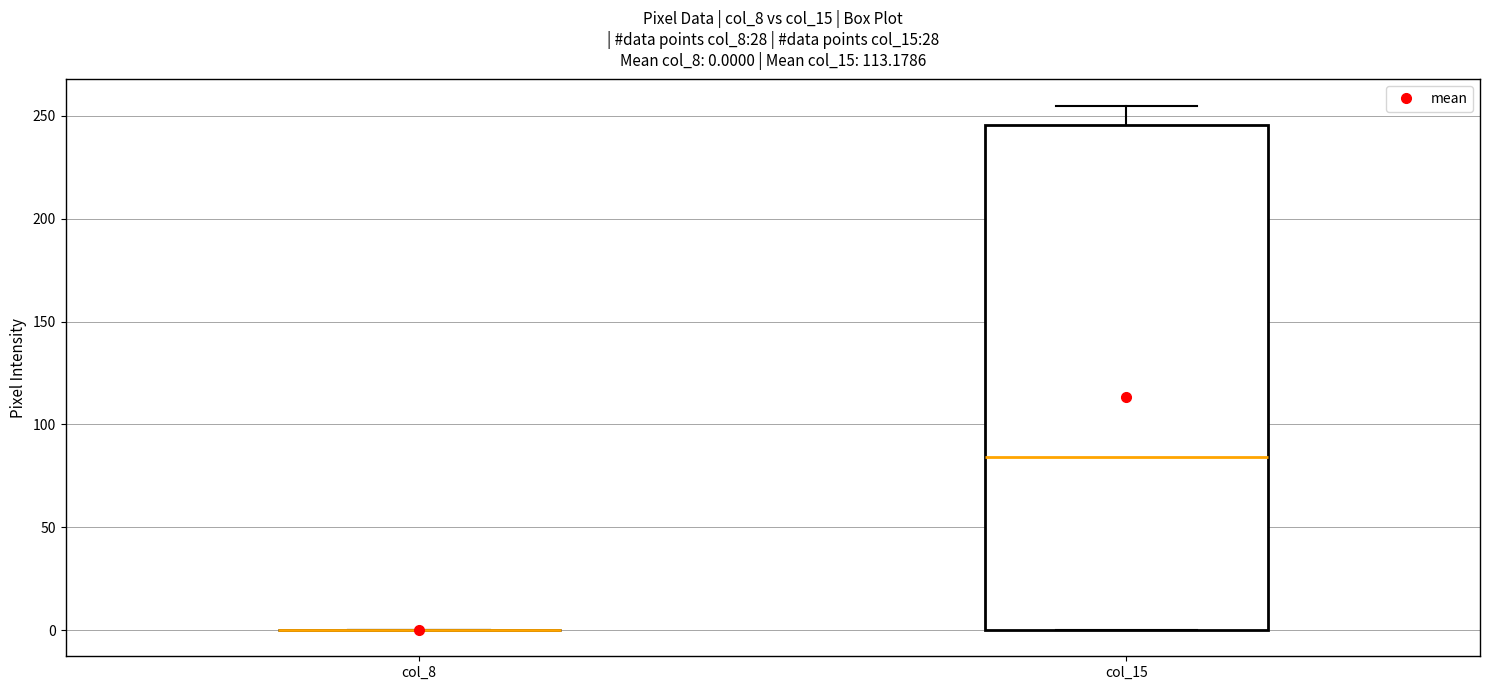

Comparing the boxes themselves (not the whiskers), which one is the tallest?

col_15